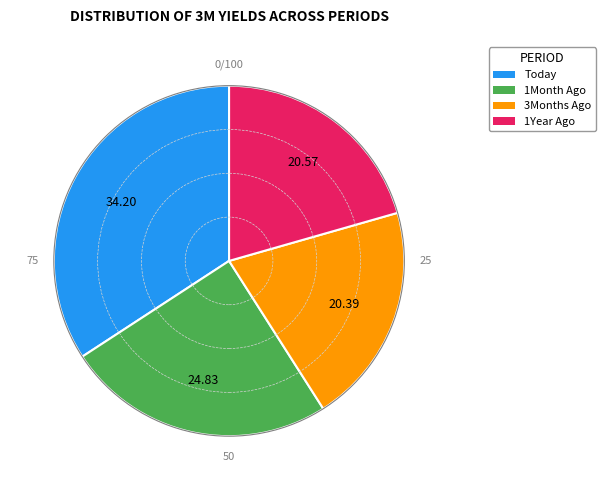

What is the ratio of the value at Today to the value at 3Months Ago?

1.7